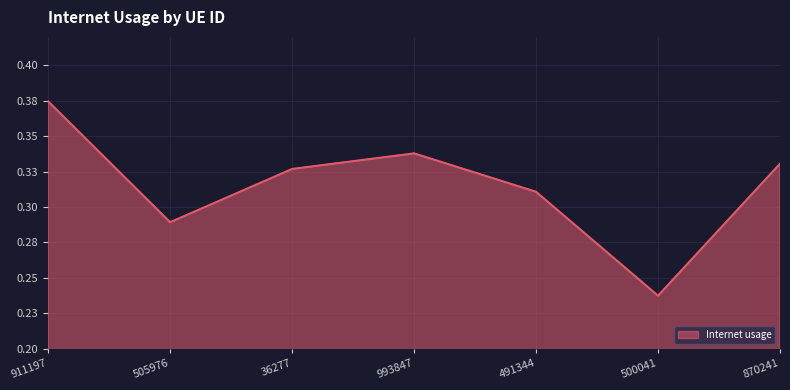

Is it true that the value at 36277 is 0.3?

True